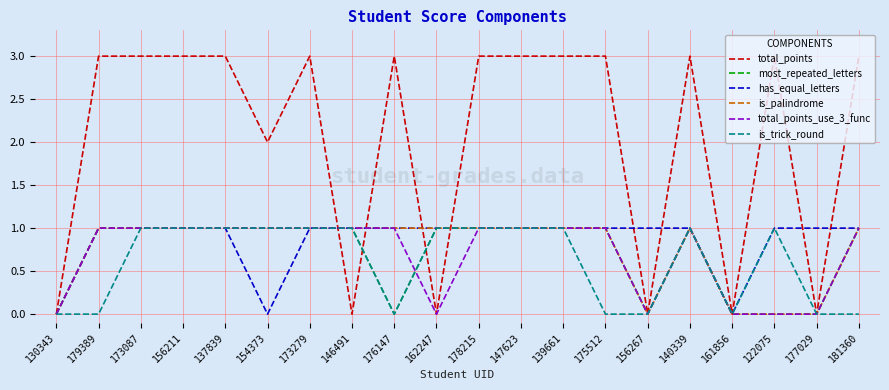

What is the approximate value of total_points at 178215?

3